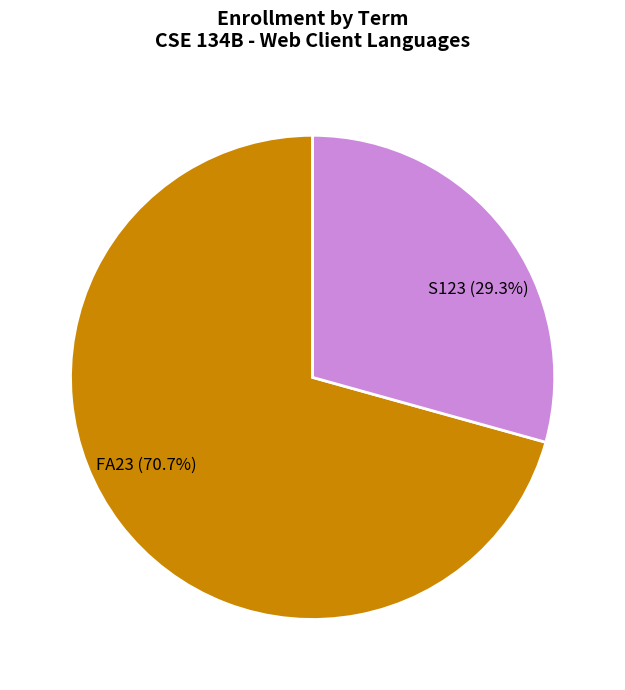

The FA23 slice represents 71% of the pie. True or false?

True